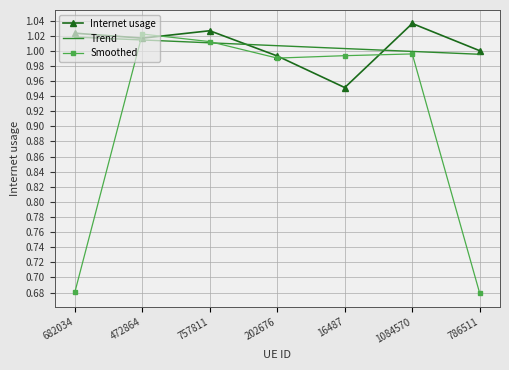

Between 682034 and 202676, which series saw the biggest shift?

Smoothed